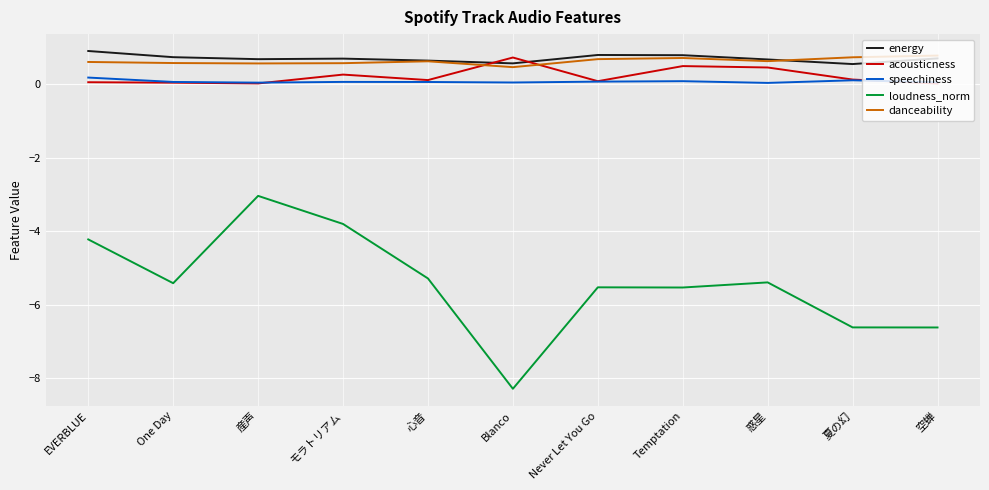

What is the spread (max minus min) of values at 産声?

3.7